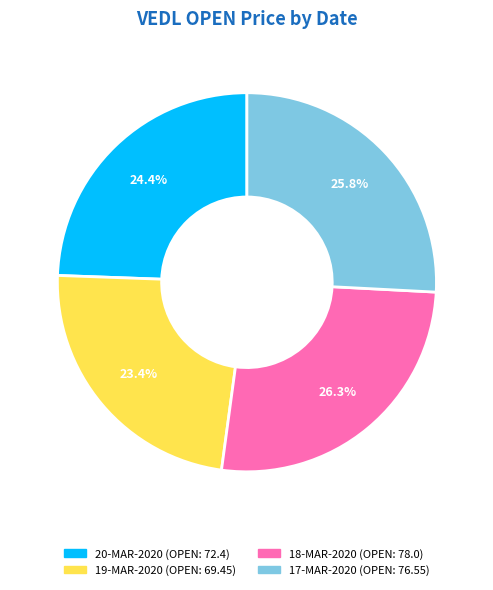

Does any single category account for the majority?

No